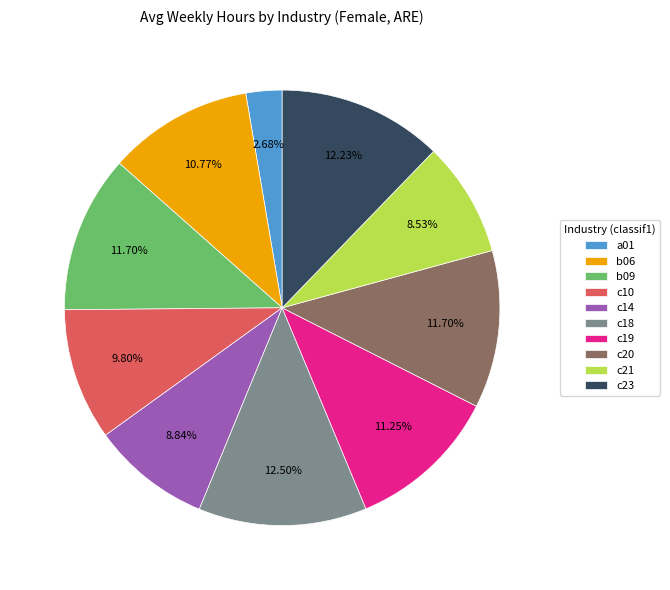

Combined, do c23 and c19 account for over 50%?

No